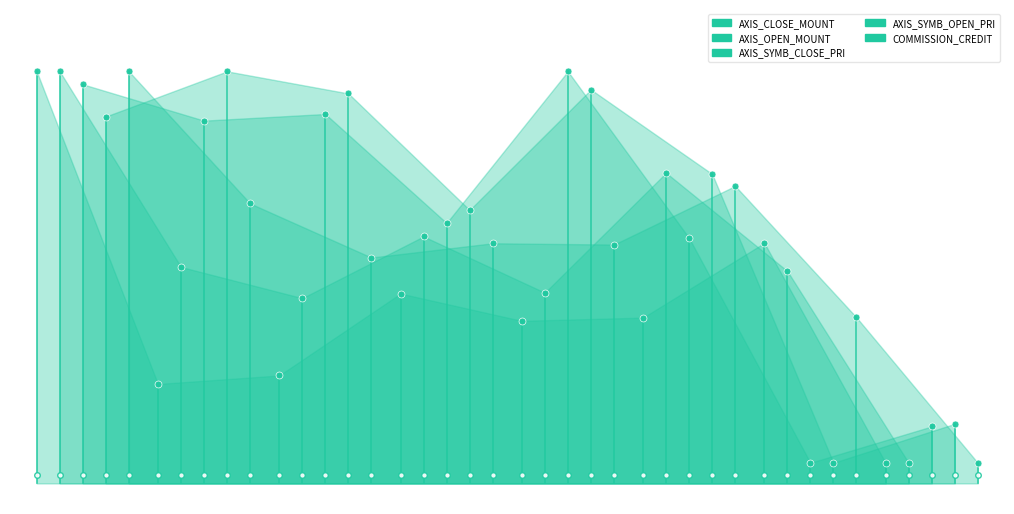

Which series has the widest spread of values?

AXIS_CLOSE_MOUNT